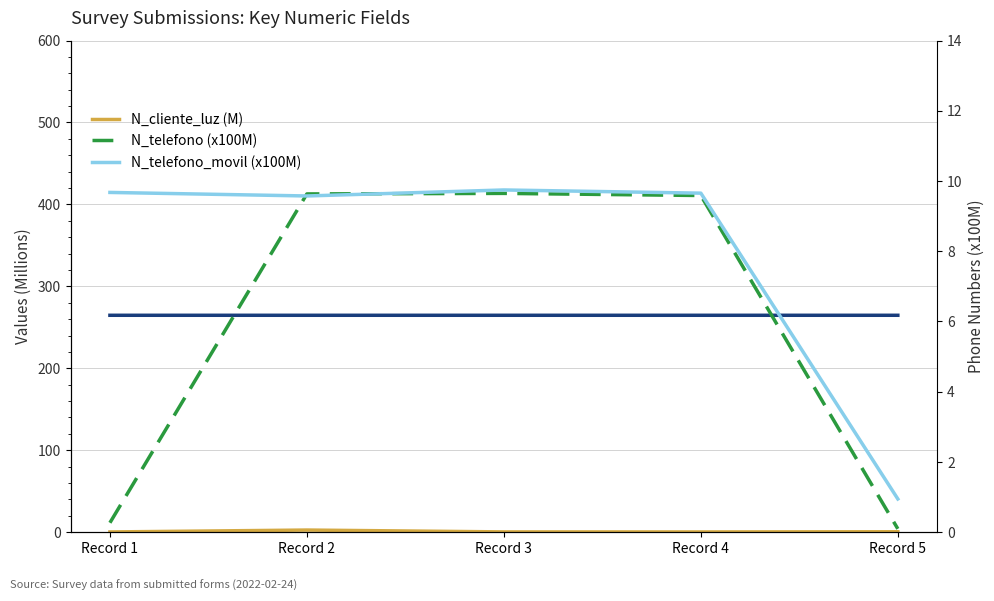

Is the value of N_cliente_luz (M) at Record 1 greater than the value of N_telefono_movil (x100M) at Record 2?

No